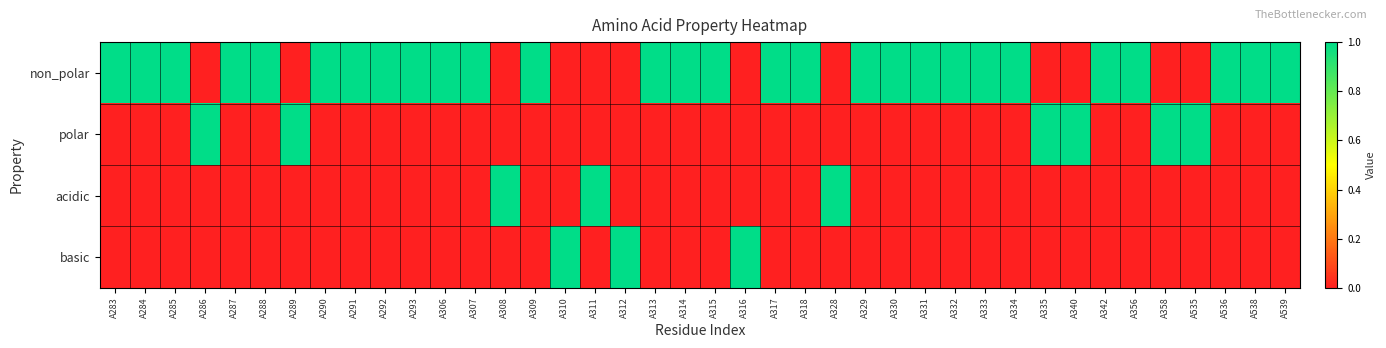

Which series has the largest total across all categories?

non_polar